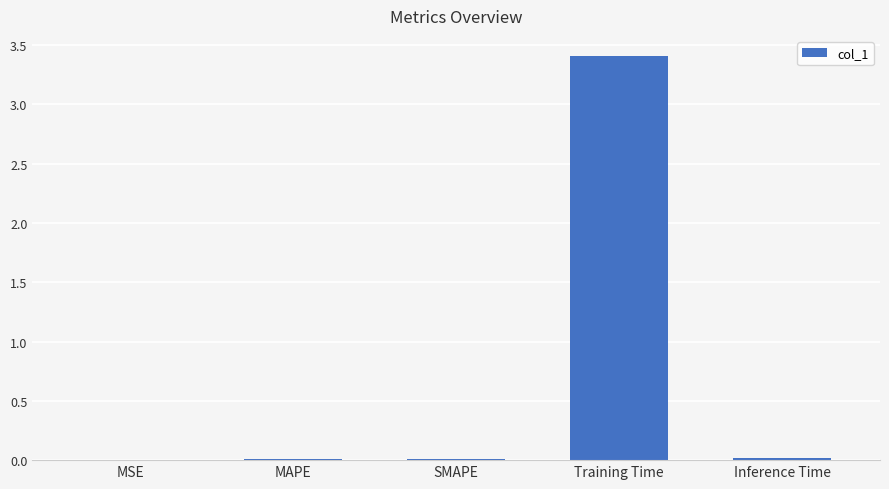

Is it true that the value at Training Time is 3.4?

True